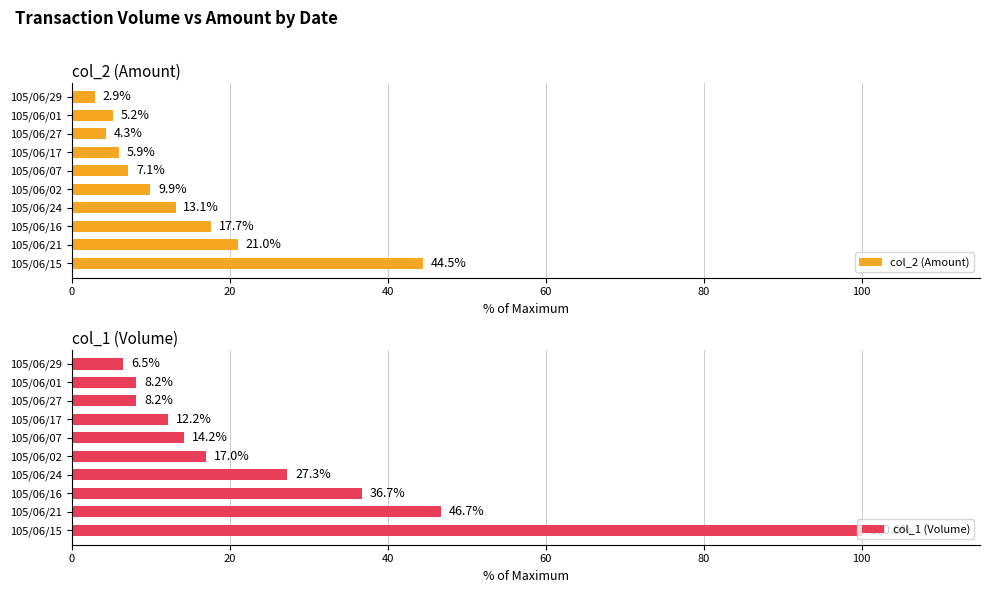

How many groups of bars are there?

10